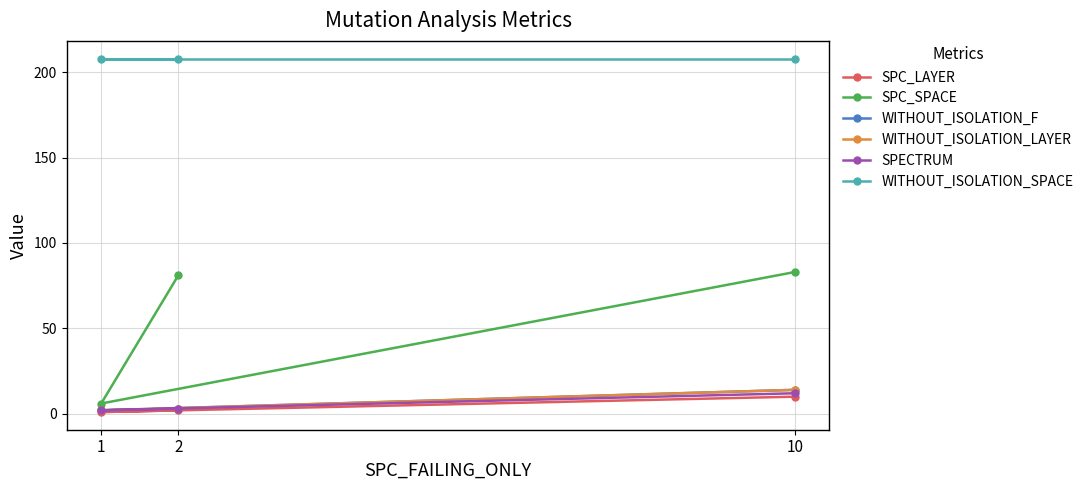

What is the difference between the SPC_SPACE values at 1 and 10?

77